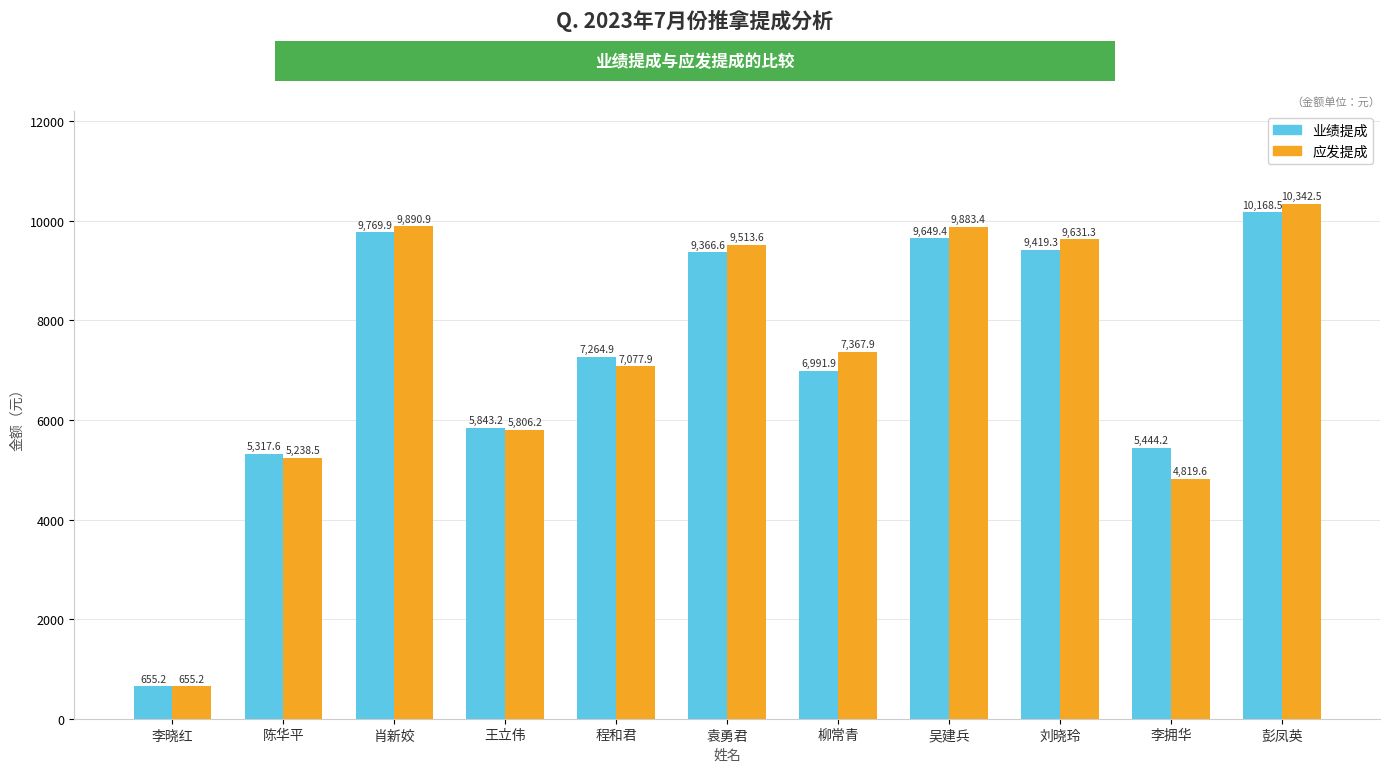

Rank the series by their maximum value, from highest to lowest.

应发提成, 业绩提成